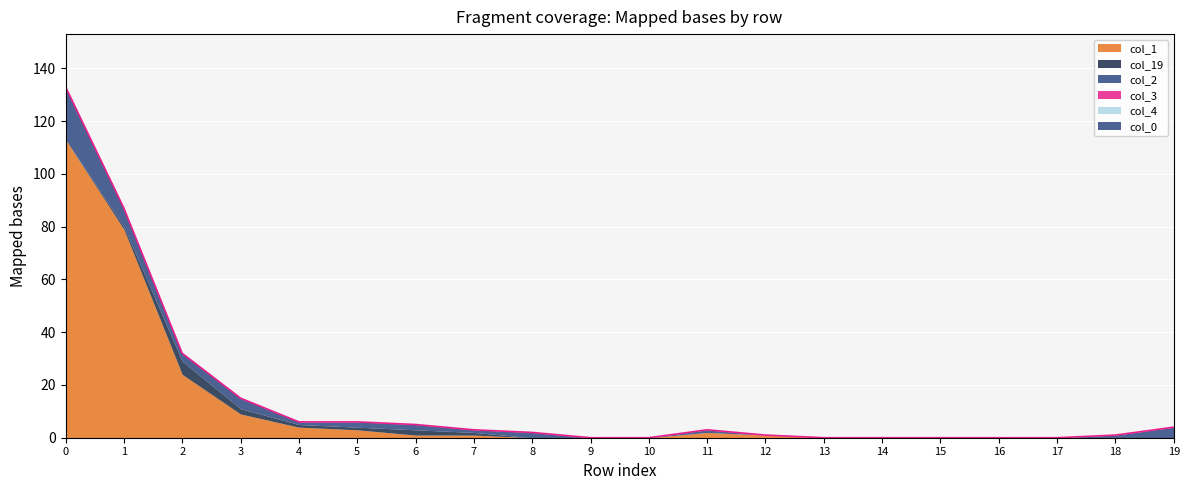

Reading left to right, list all the values displayed in this chart.

col_1: 0=113	1=79	2=24	3=9	4=4	5=3	6=1	7=1	8=0	9=0	10=0	11=2	12=1	13=0	14=0	15=0	16=0	17=0	18=0	19=0
col_19: 0=0	1=1	2=5	3=2	4=1	5=1	6=2	7=1	8=0	9=0	10=0	11=0	12=0	13=0	14=0	15=0	16=0	17=0	18=0	19=0
col_2: 0=0	1=0	2=0	3=0	4=0	5=0	6=0	7=0	8=0	9=0	10=0	11=0	12=0	13=0	14=0	15=0	16=0	17=0	18=0	19=0
col_3: 0=0	1=0	2=0	3=0	4=0	5=0	6=0	7=0	8=0	9=0	10=0	11=0	12=0	13=0	14=0	15=0	16=0	17=0	18=0	19=0
col_4: 0=0	1=0	2=0	3=0	4=0	5=0	6=0	7=0	8=0	9=0	10=0	11=0	12=0	13=0	14=0	15=0	16=0	17=0	18=0	19=0
col_0: 0=20	1=7	2=3	3=4	4=1	5=2	6=2	7=1	8=2	9=0	10=0	11=1	12=0	13=0	14=0	15=0	16=0	17=0	18=1	19=4